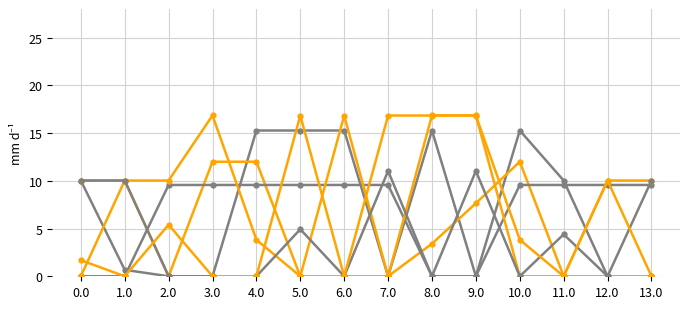

What is the difference between the highest and lowest values at 8.0?

16.9